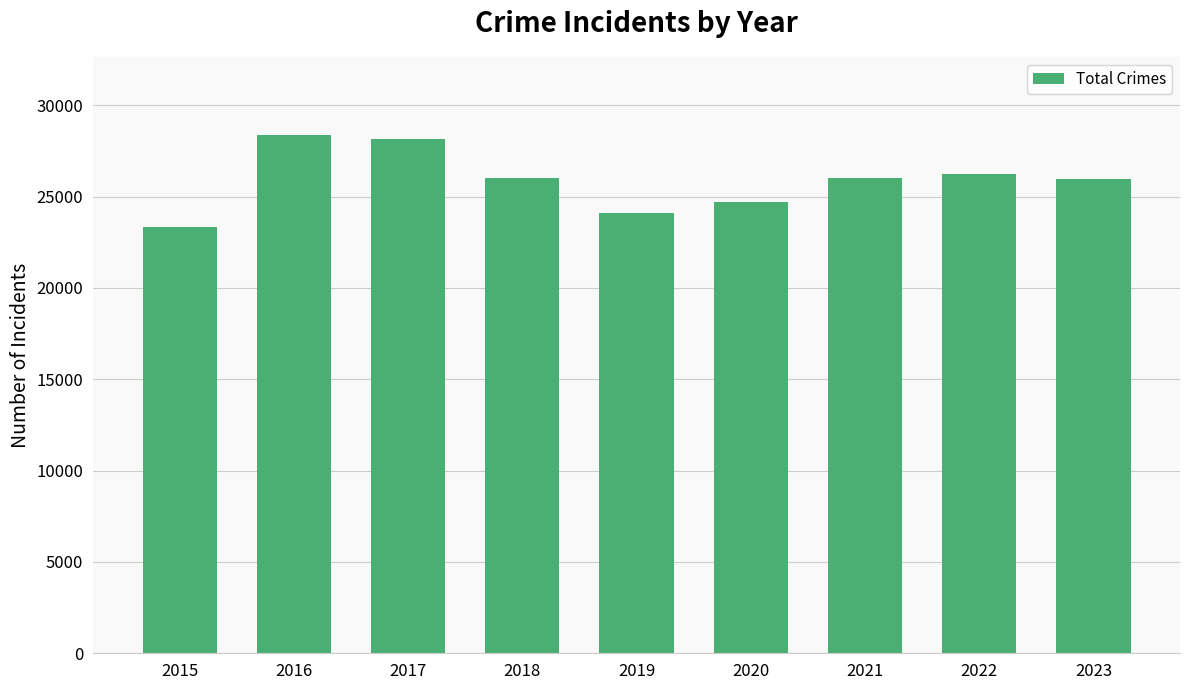

What is the sum of all values?

232892